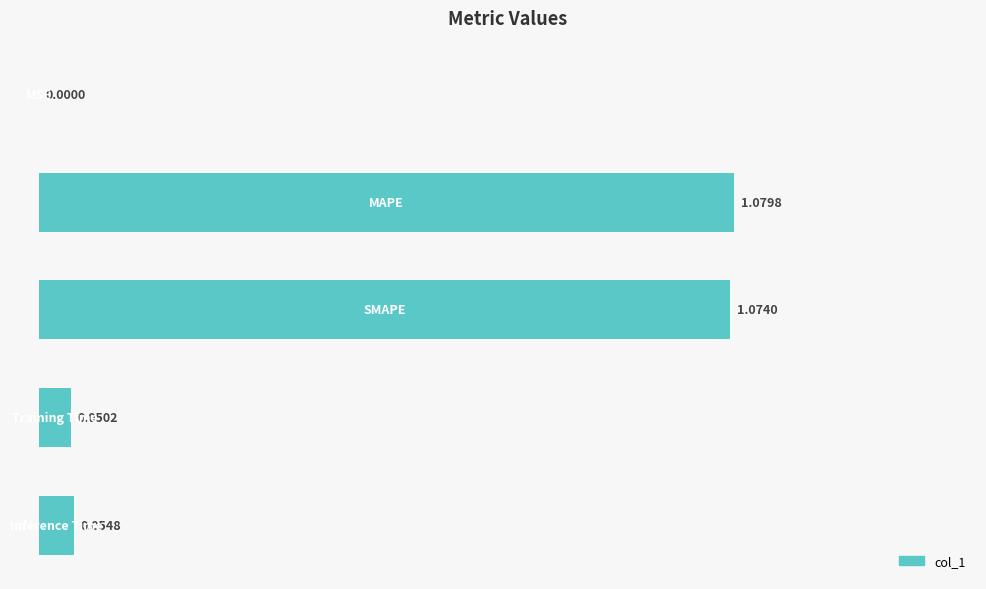

What is the sum of all values?

2.3